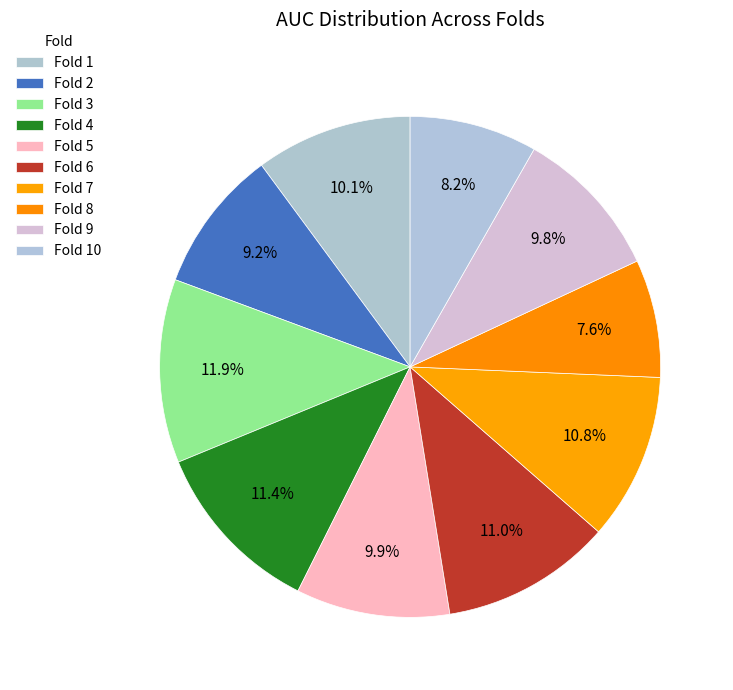

What percentage is the Fold 4 slice, to the nearest percent?

11%